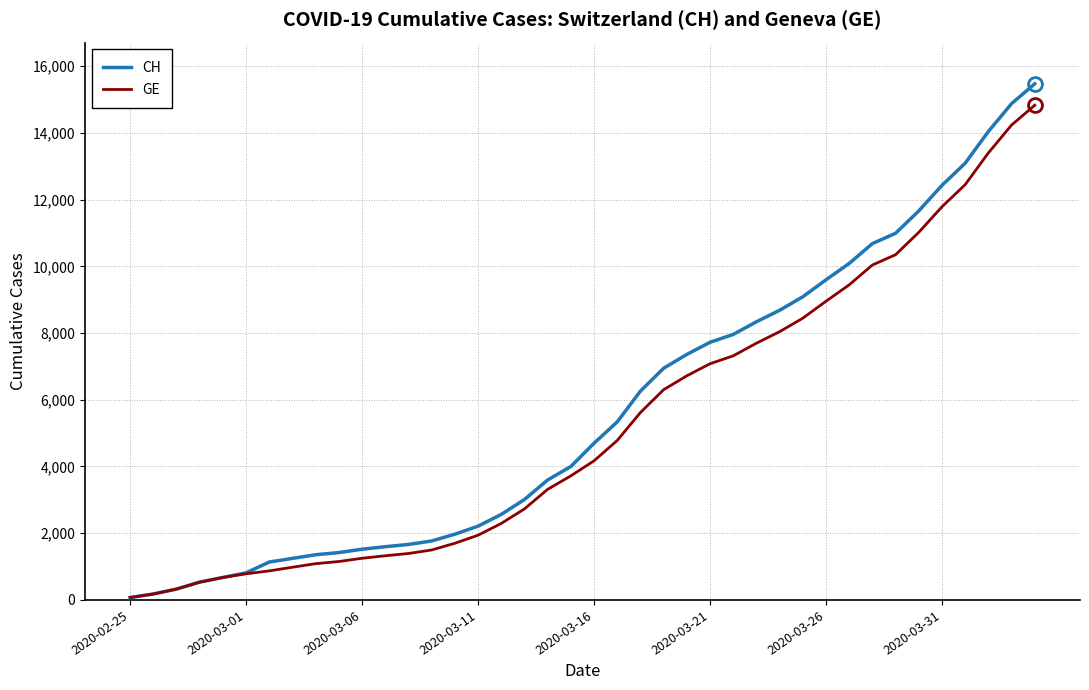

What is the greatest value displayed?

15470